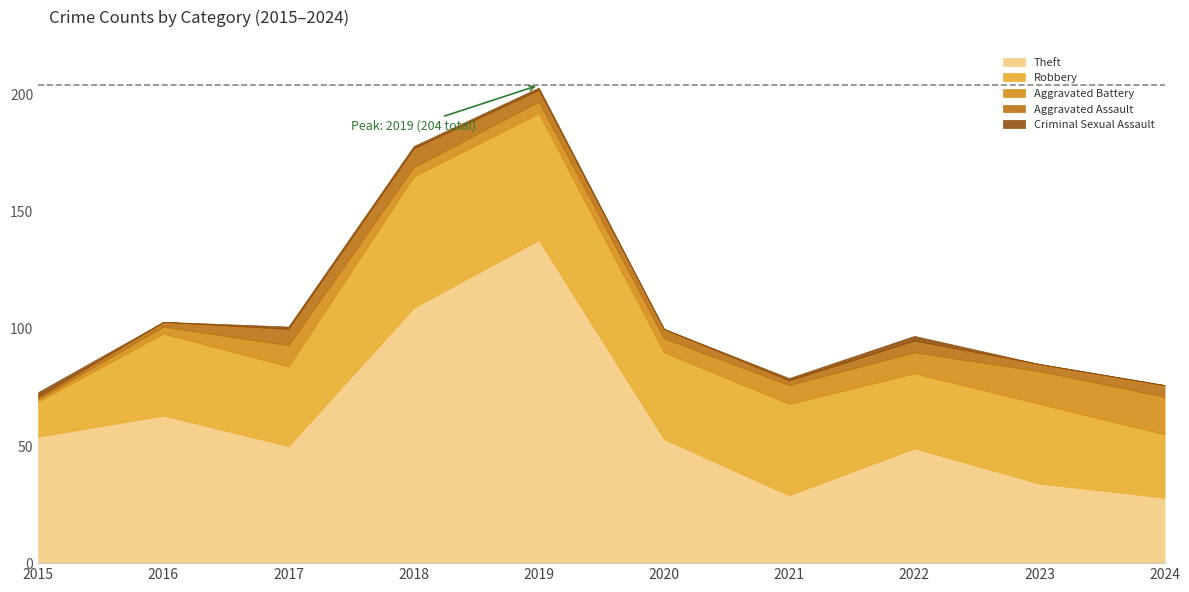

True or false: Robbery and Criminal Sexual Assault intersect in this chart.

False